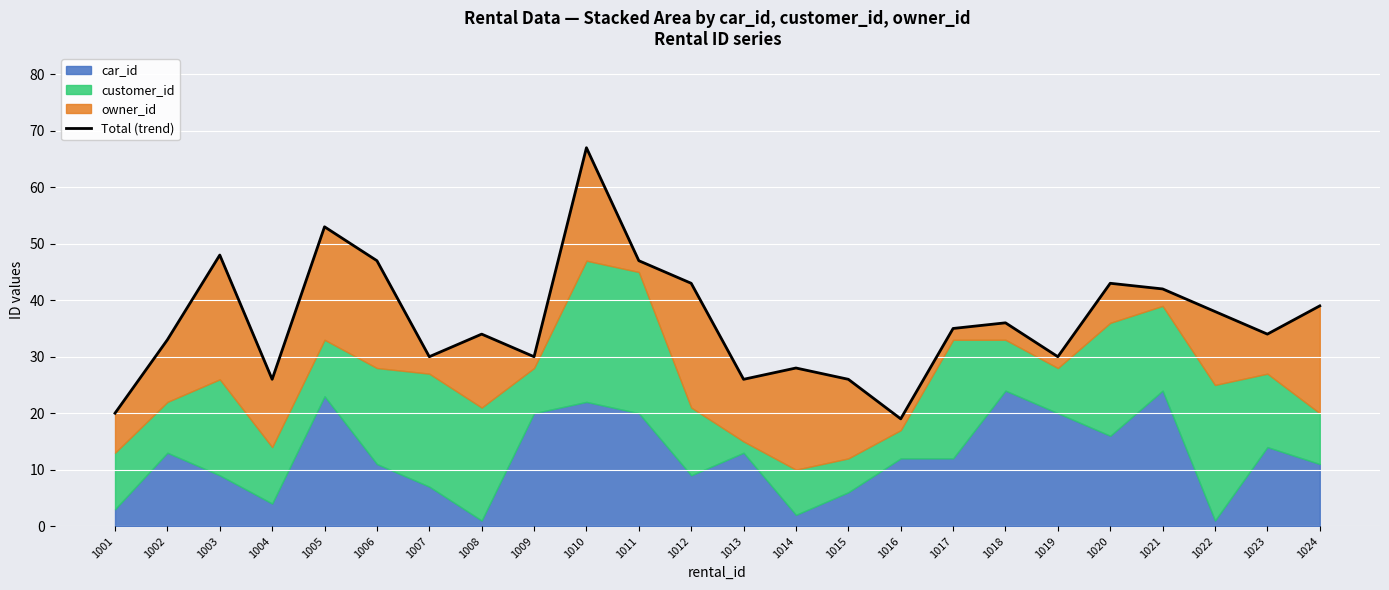

Where is the first local maximum?

1003